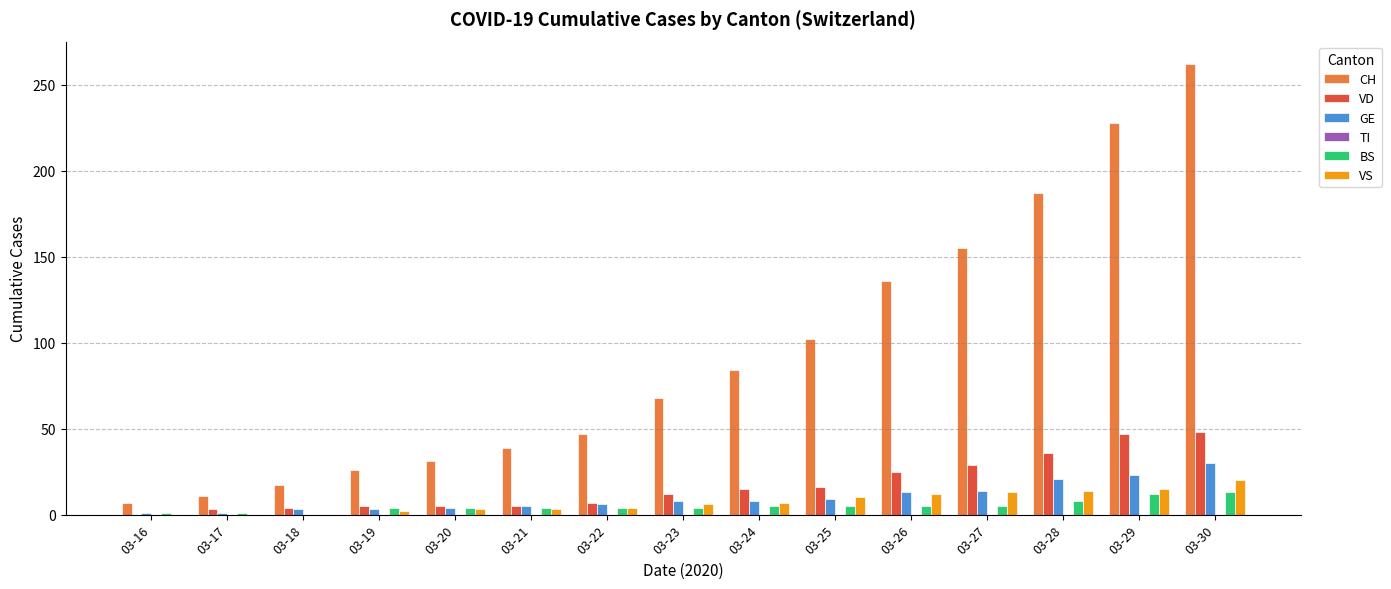

Are the bars horizontal?

No